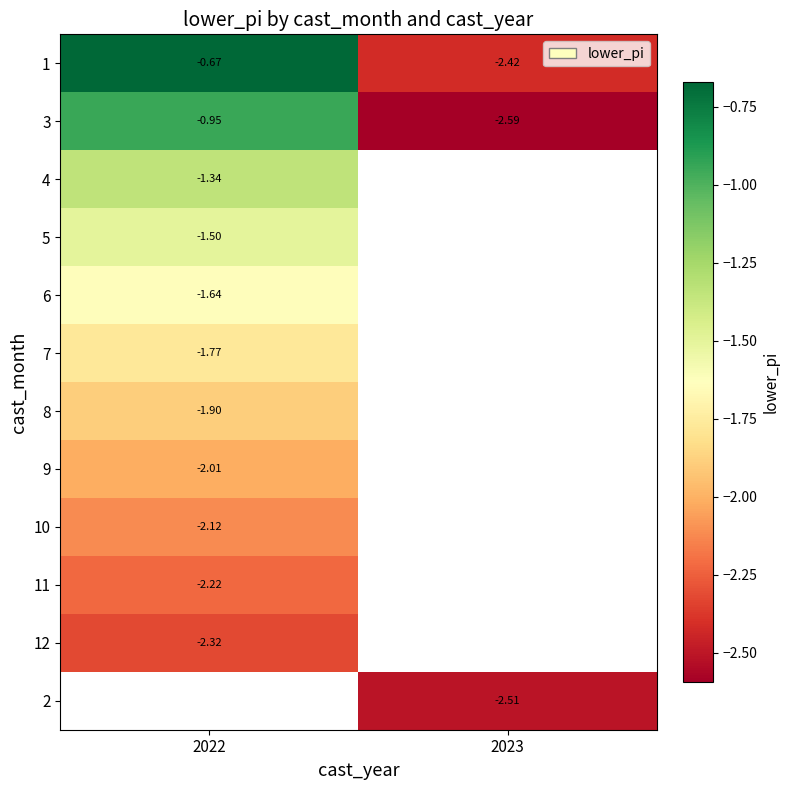

What is the difference between the 1 values at 2023 and 2022?

1.7